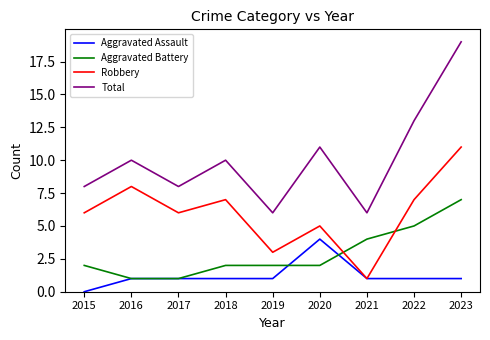

Reading left to right, extract all data points from this chart.

Aggravated Assault: 0	1	1	1	1	4	1	1	1
Aggravated Battery: 2	1	1	2	2	2	4	5	7
Robbery: 6	8	6	7	3	5	1	7	11
Total: 8	10	8	10	6	11	6	13	19